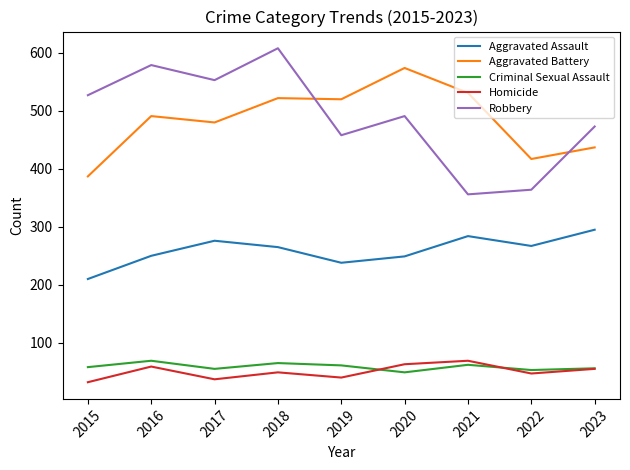

True or false: Homicide and Aggravated Battery intersect in this chart.

False